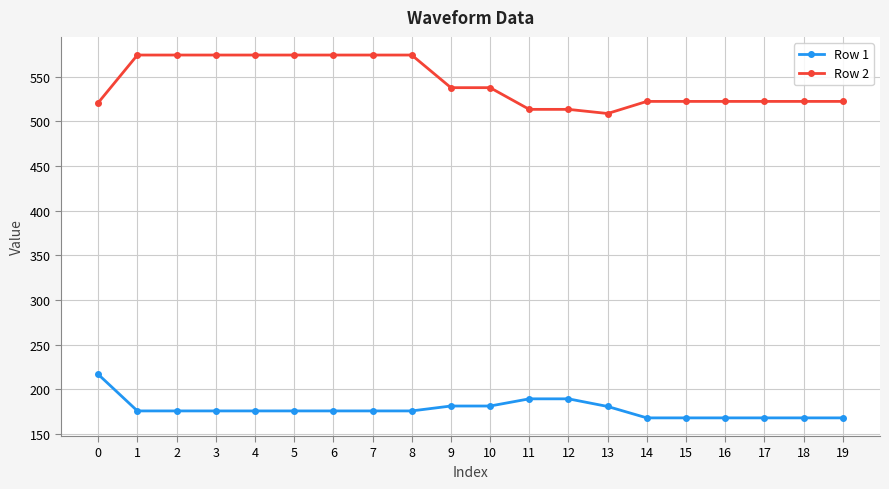

What is the value of the Row 1 point at the 4th from the left?

175.8